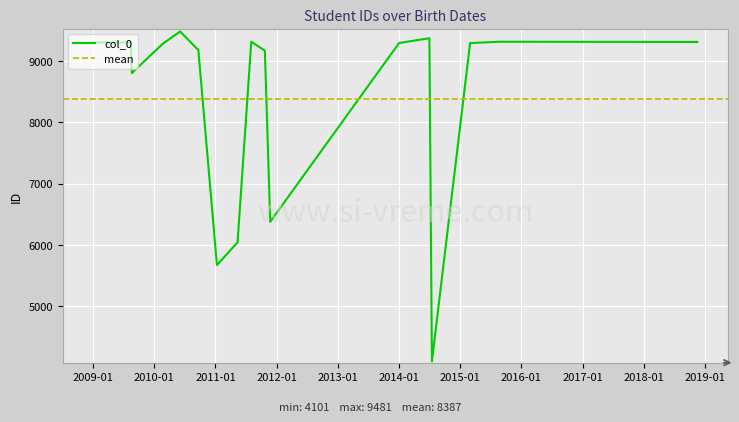

What is the minimum value for col_0?

4101